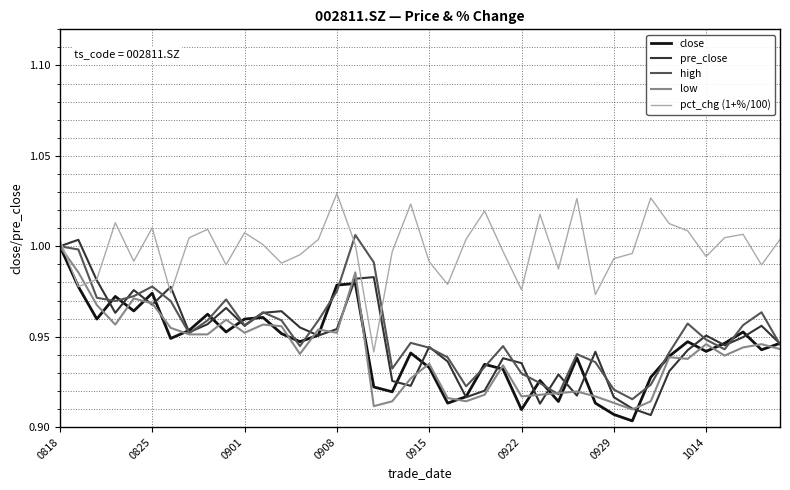

Which series has the largest total across all categories?

pct_chg (1+%/100)